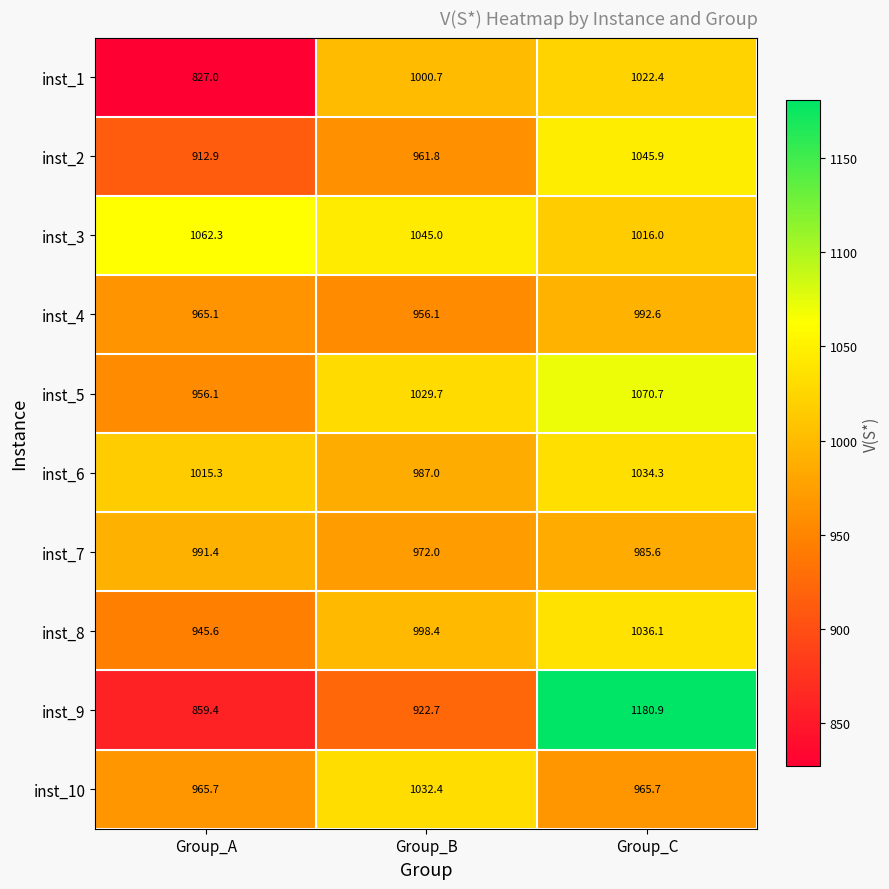

What is the difference between the inst_7 values at Group_C and Group_A?

5.8